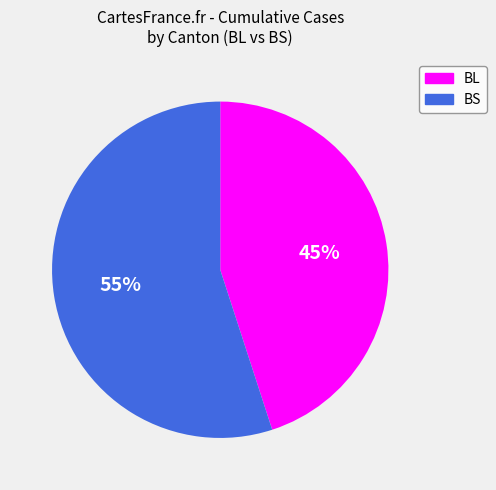

True or false: BS accounts for 48% of the total.

False